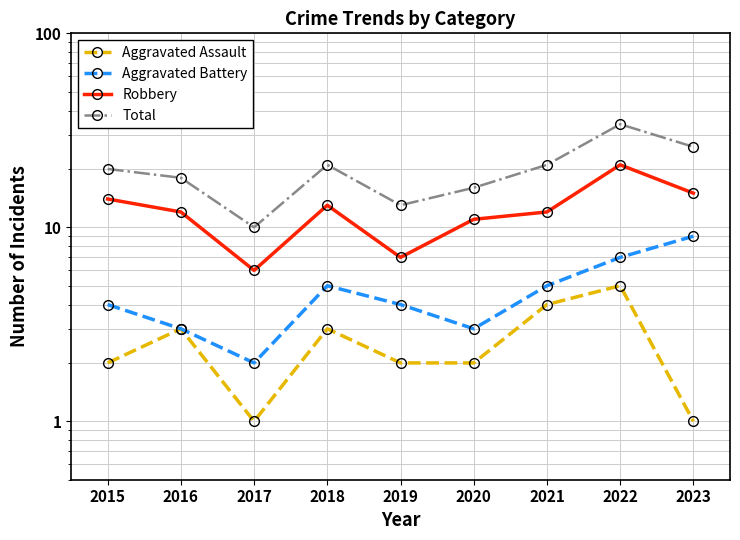

Is the value of Aggravated Battery at 2019 greater than the value of Robbery at 2022?

No